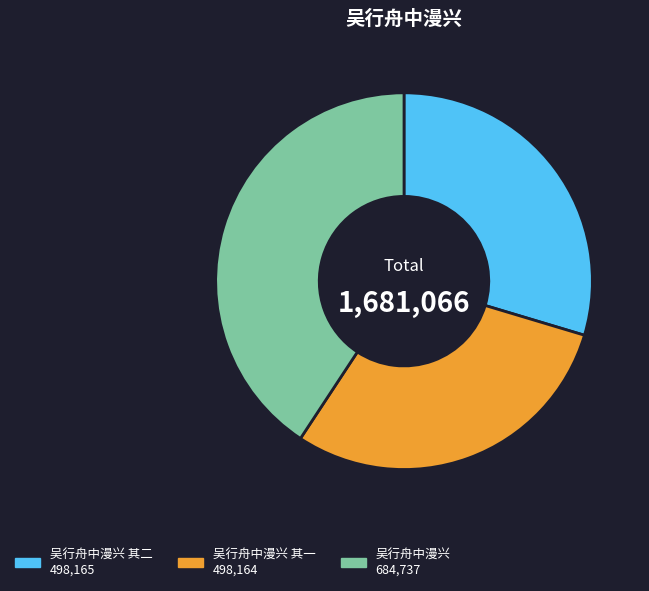

How many segments does this pie chart have?

3